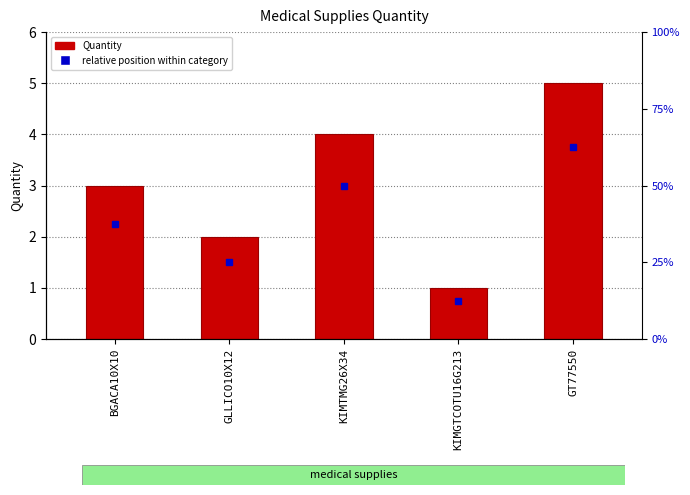

What is the sum of all values?

15